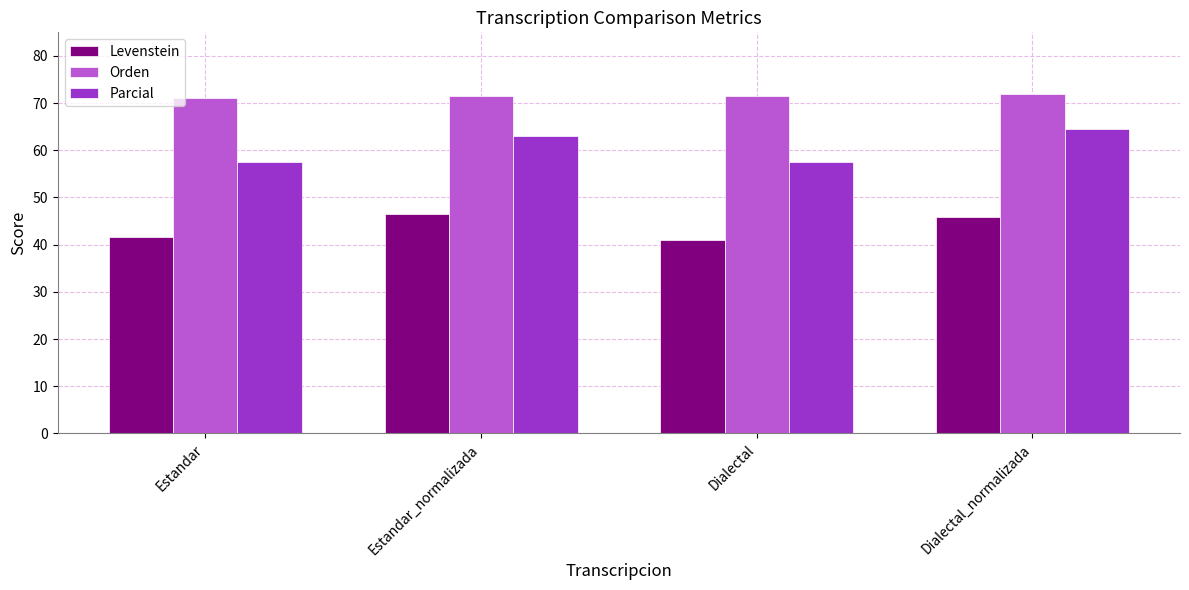

True or false: Orden has a value of 71.1 at Estandar.

True